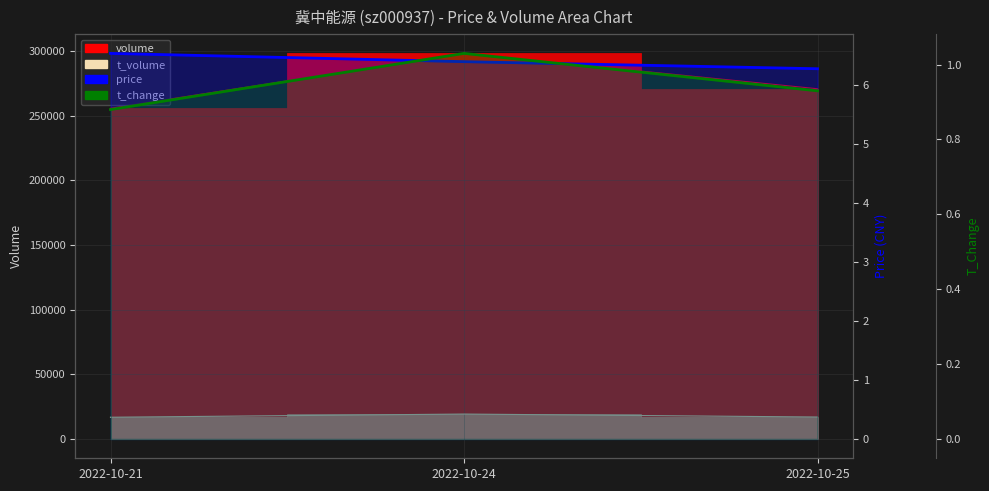

The t_change series shows 0.9 at 2022-10-25. True or false?

True